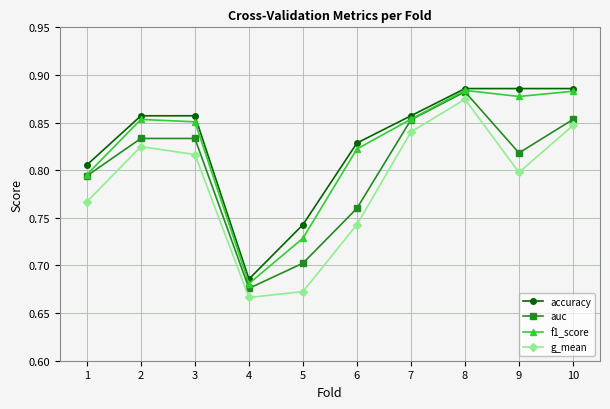

The f1_score series shows 0.4 at 5. True or false?

False